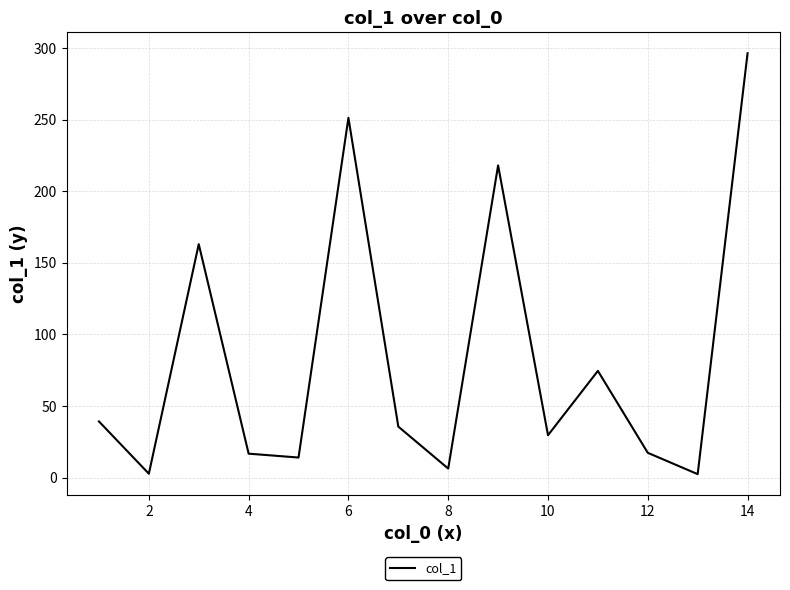

What is the maximum value shown in the chart?

296.3